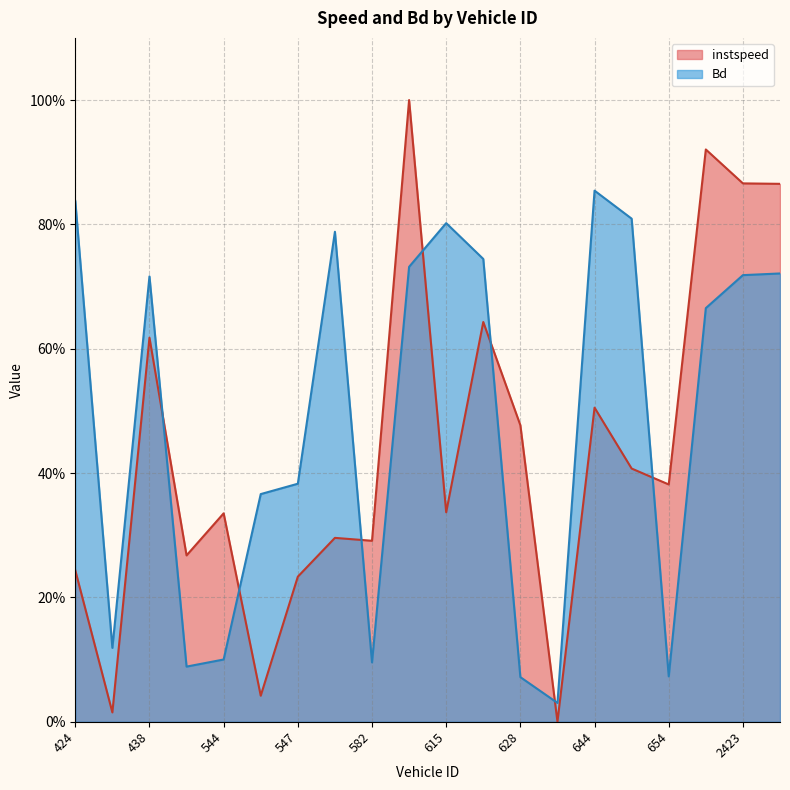

Where is the first local minimum for instspeed?

429